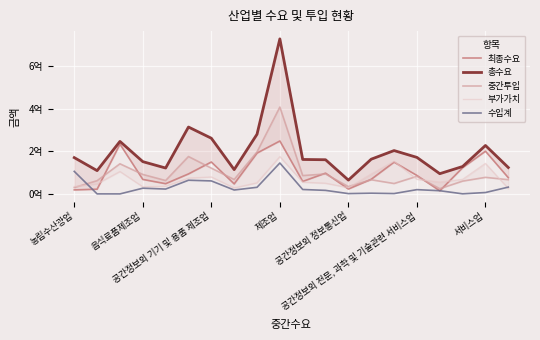

What are all the series names shown in the legend?

최종수요, 총수요, 중간투입, 부가가치, 수입계